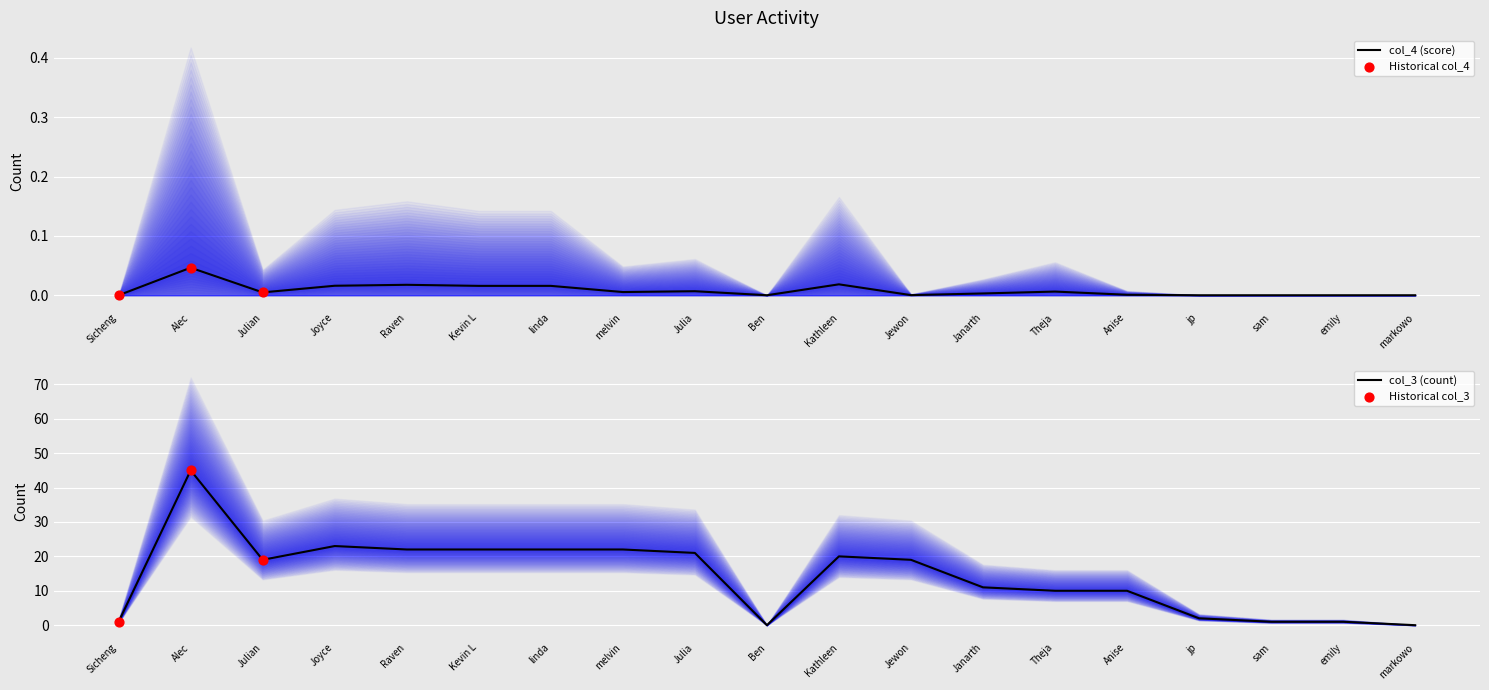

What is the total value across all series at Joyce?

23.0